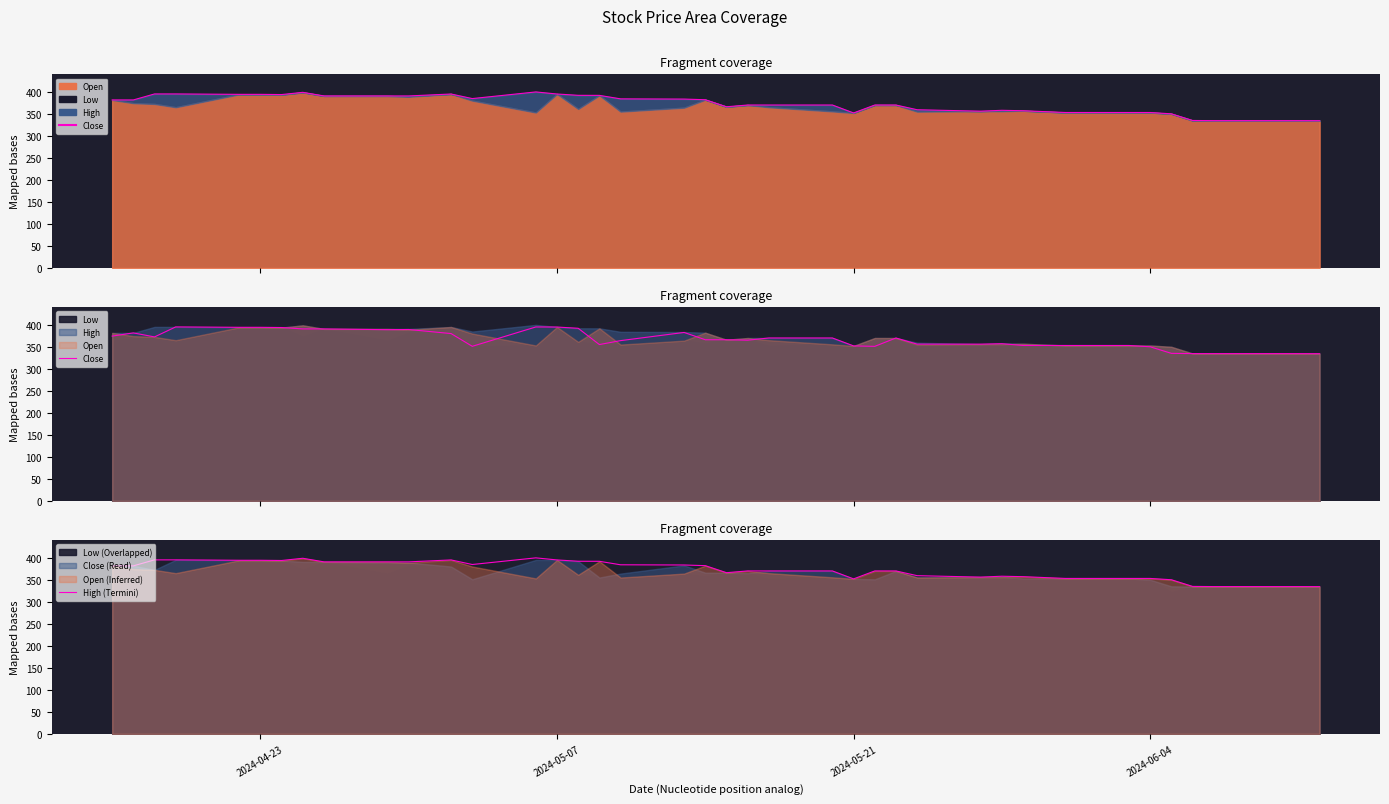

True or false: Close and High edge cross at least once.

False